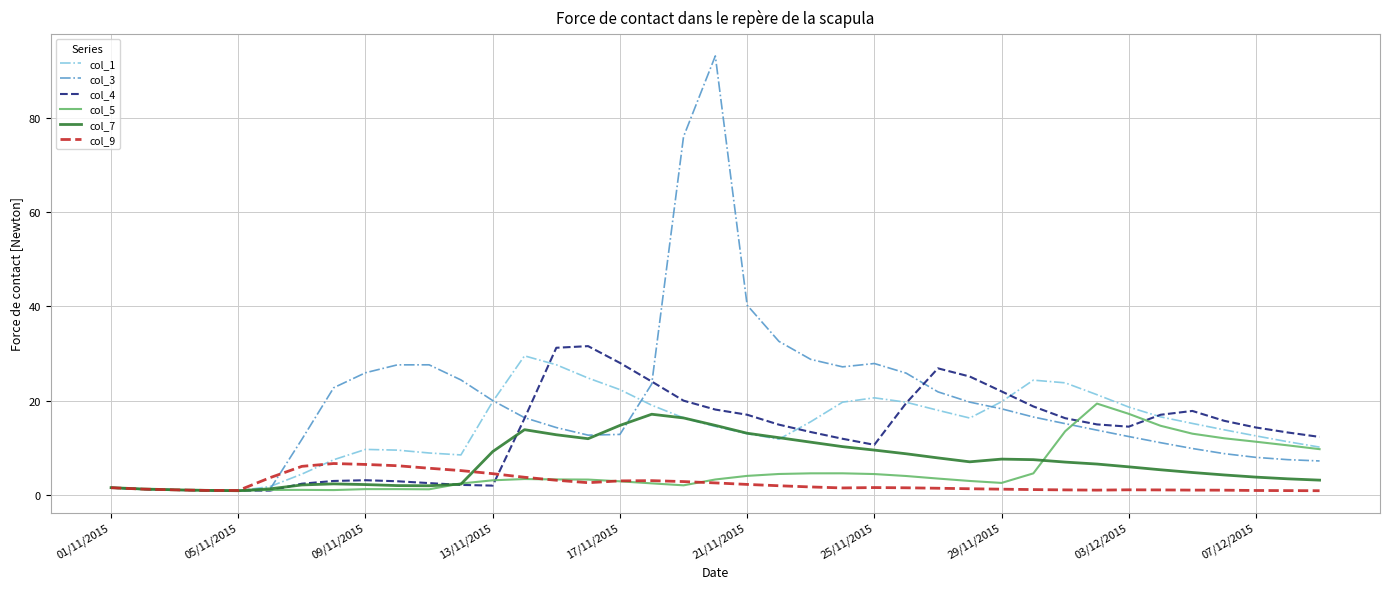

Which series has the largest total across all categories?

col_3